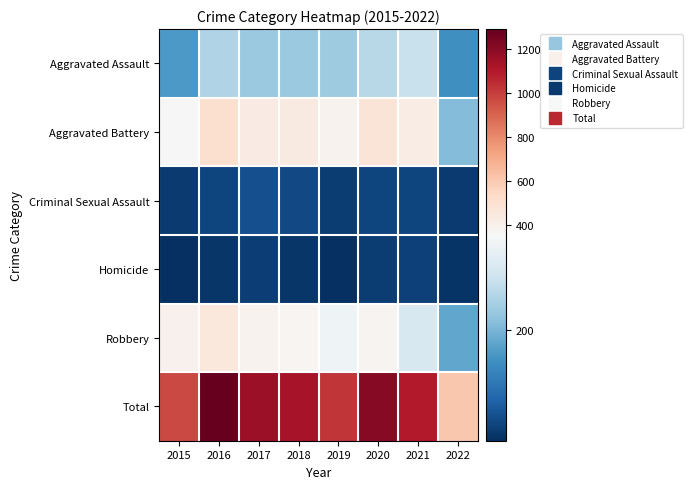

Count the number of data series in this chart.

6